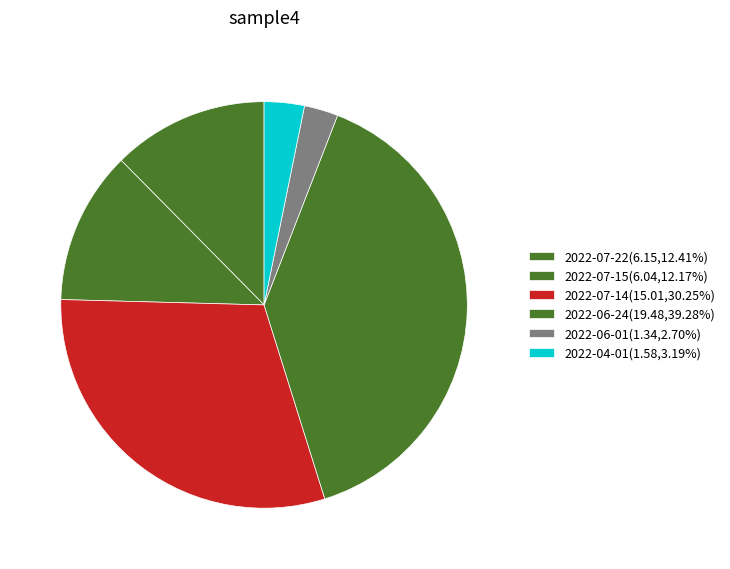

To the nearest percent, what is the combined percentage of 2022-07-22 and 2022-07-15?

25%